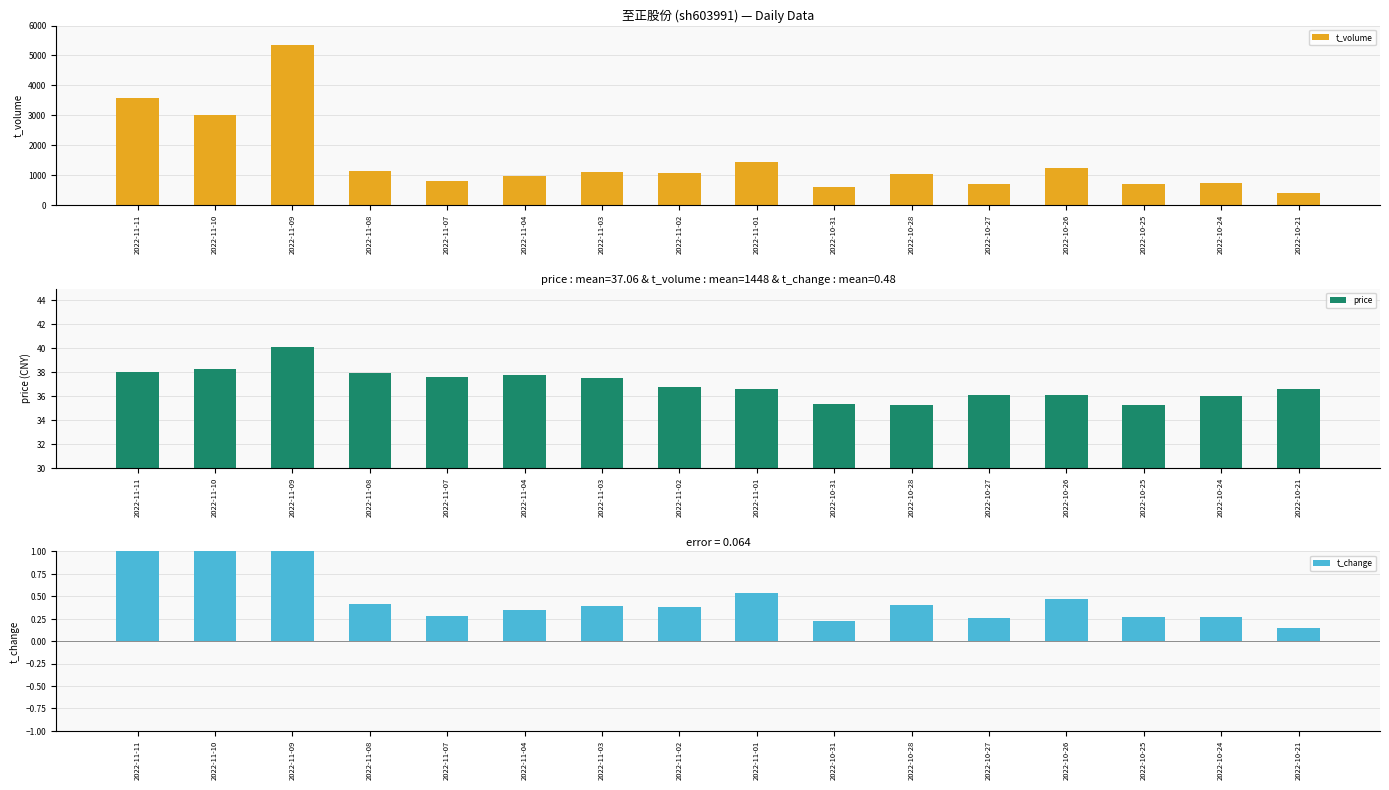

At which category is the sum across all series the highest?

2022-11-09